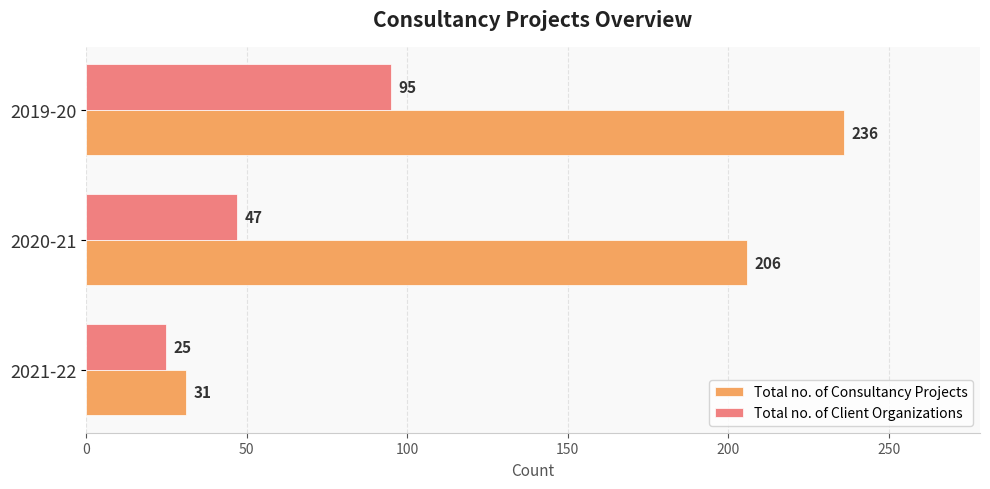

What is the difference between the highest and lowest values at 2019-20?

141